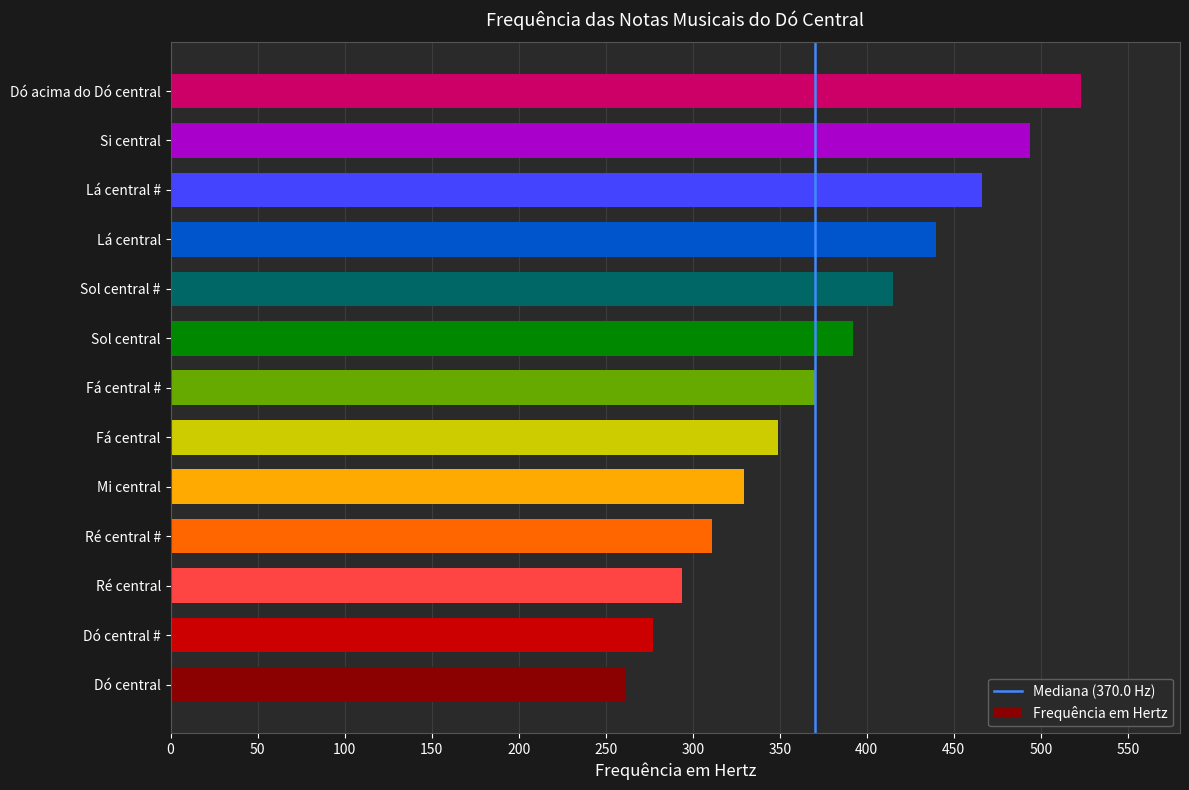

The value at Sol central is 615.4. True or false?

False